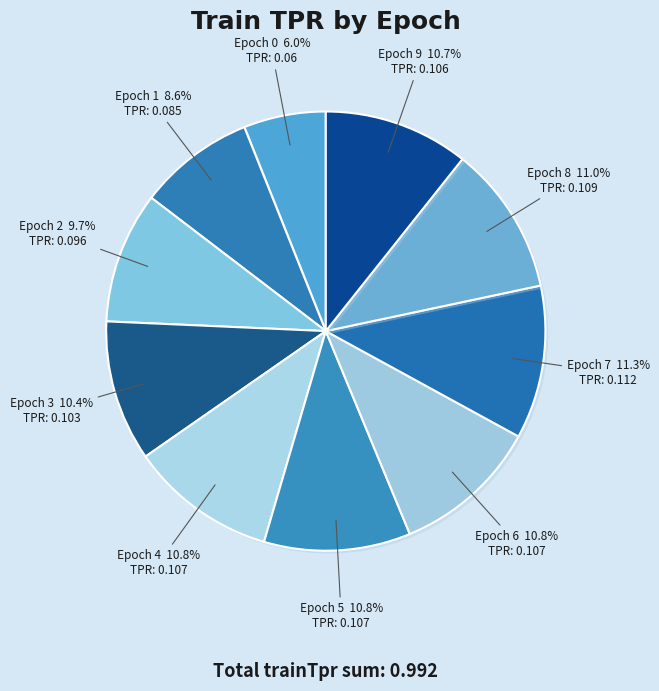

Count the number of slices in the pie.

10